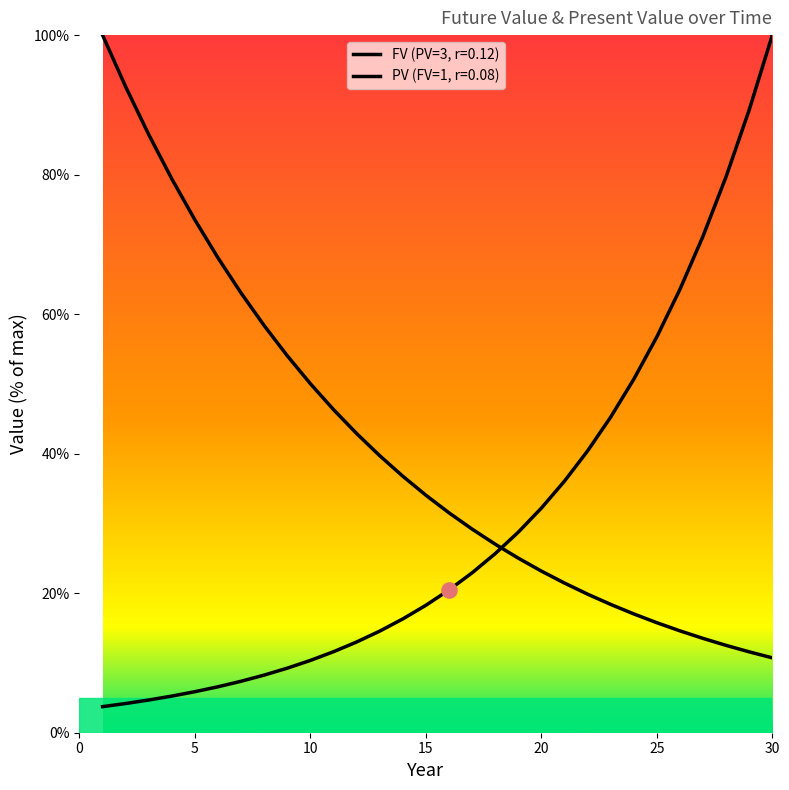

Is the value of PV (FV=1, r=0.08) at 15 greater than the value of FV (PV=3, r=0.12) at 3?

Yes